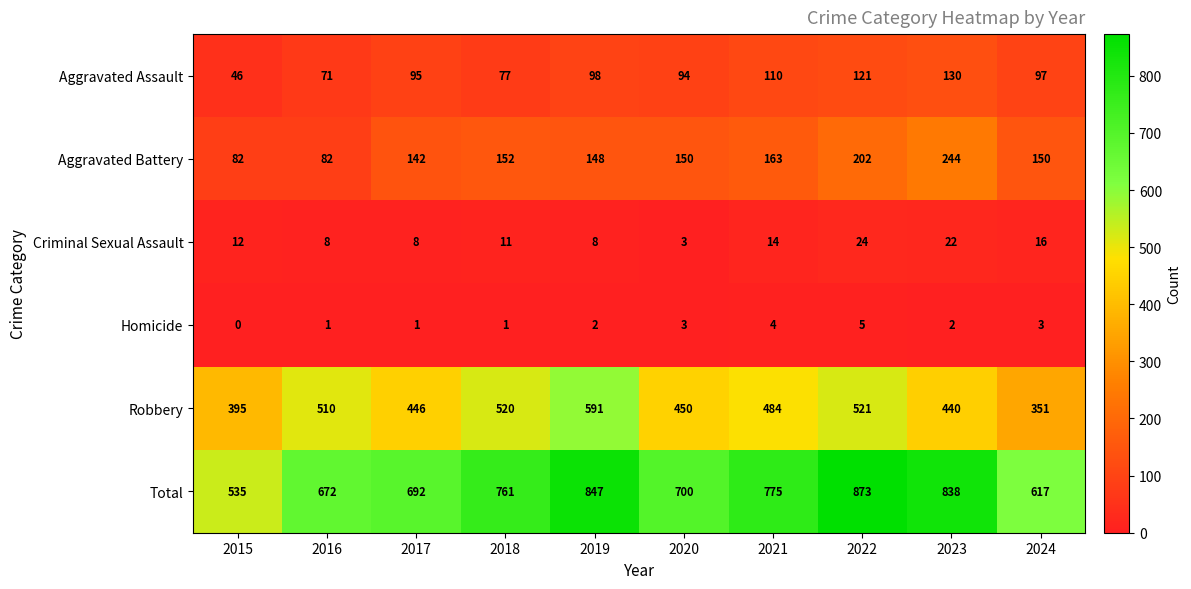

At which label is Criminal Sexual Assault closest to 13?

2015